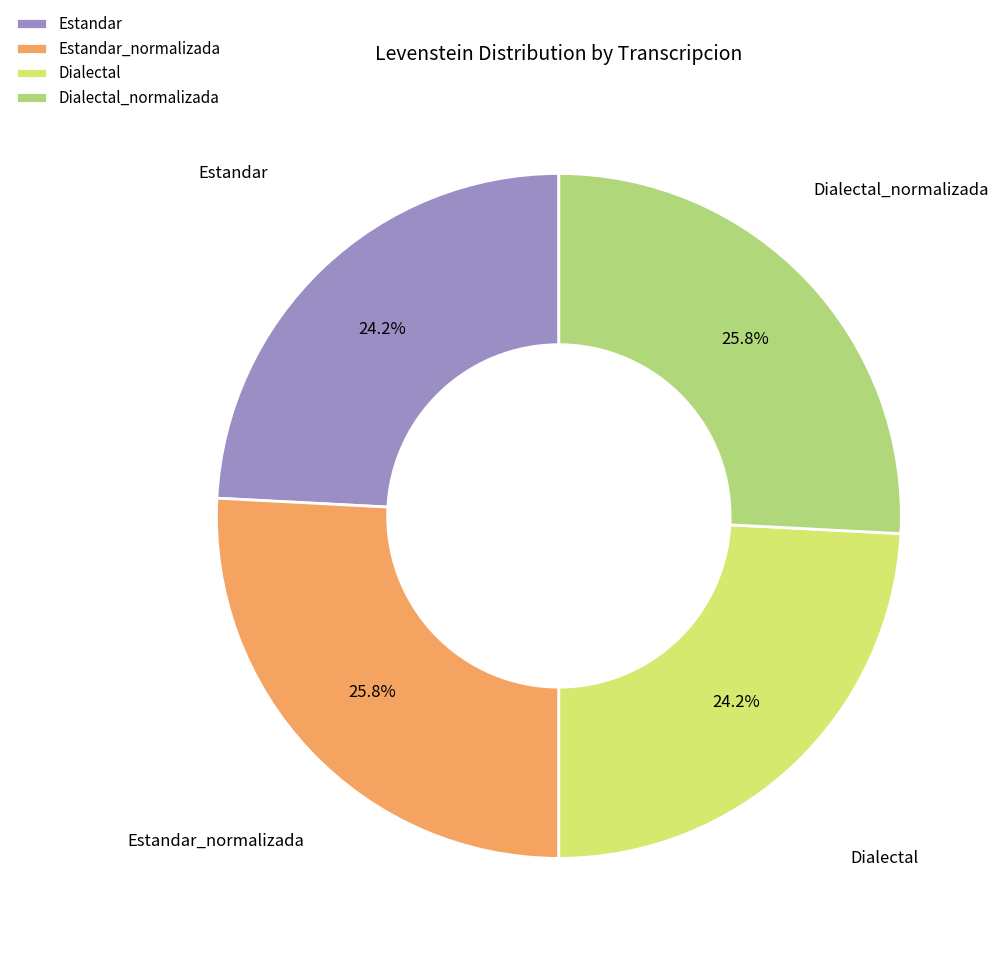

What percentage is the Dialectal slice, to the nearest percent?

24%